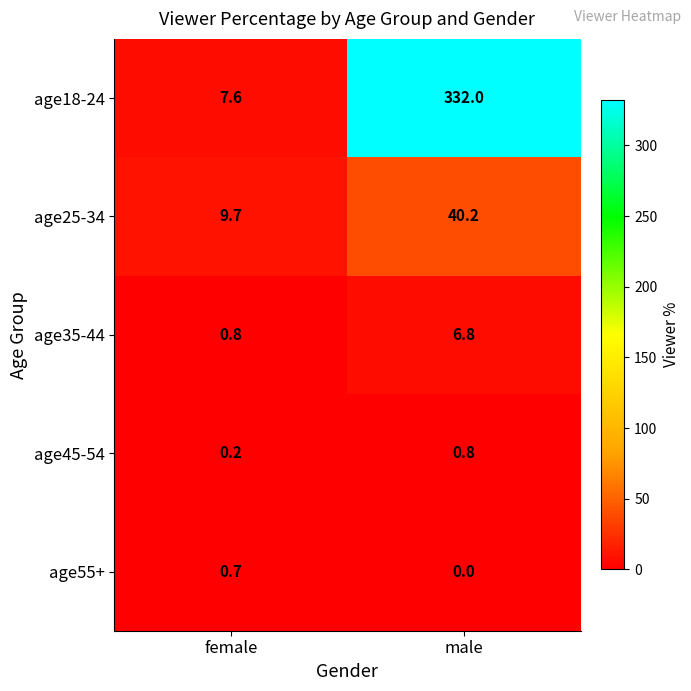

Read the age18-24 value at female.

7.6